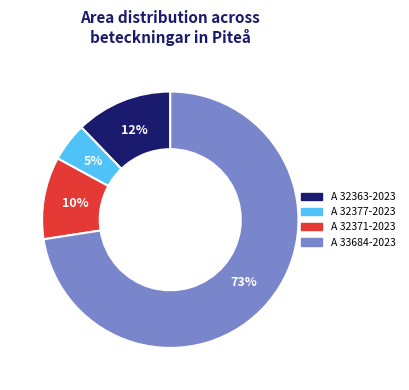

To the nearest percent, what is the average slice percentage?

25%